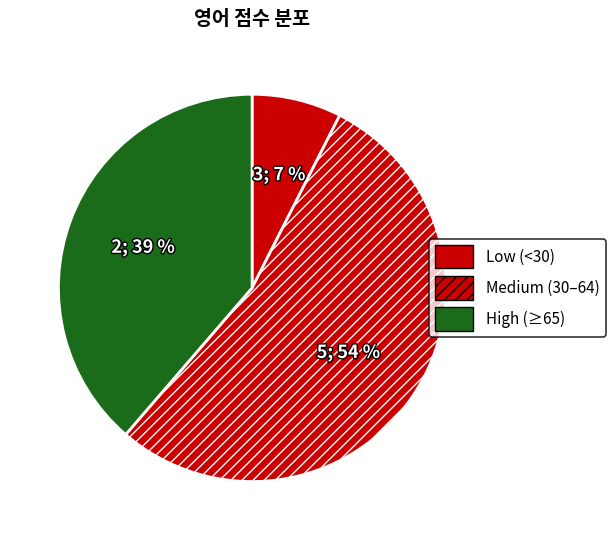

How many segments does this pie chart have?

3